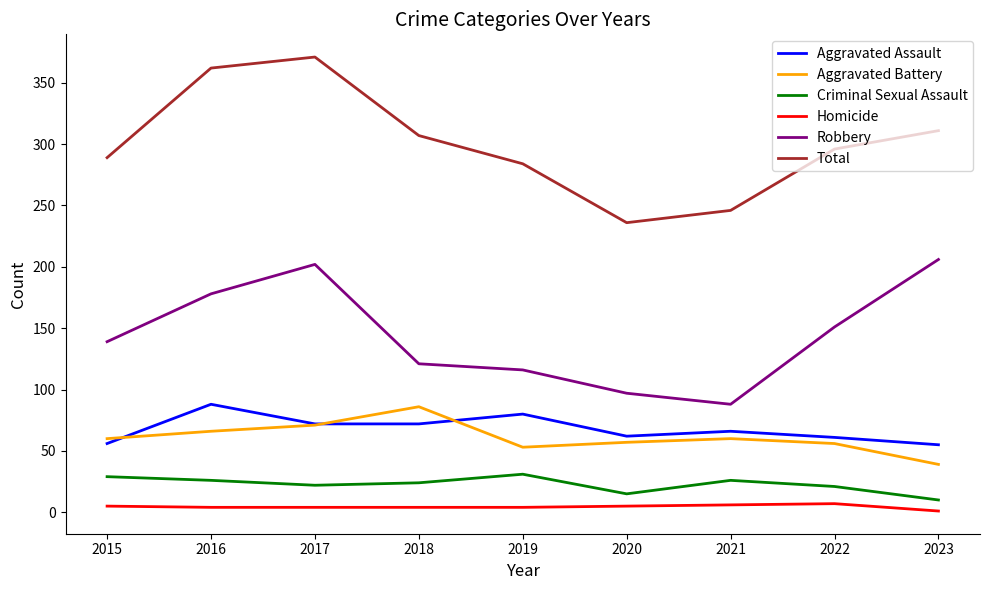

Is it true that Robbery equals 206 at 2023?

True